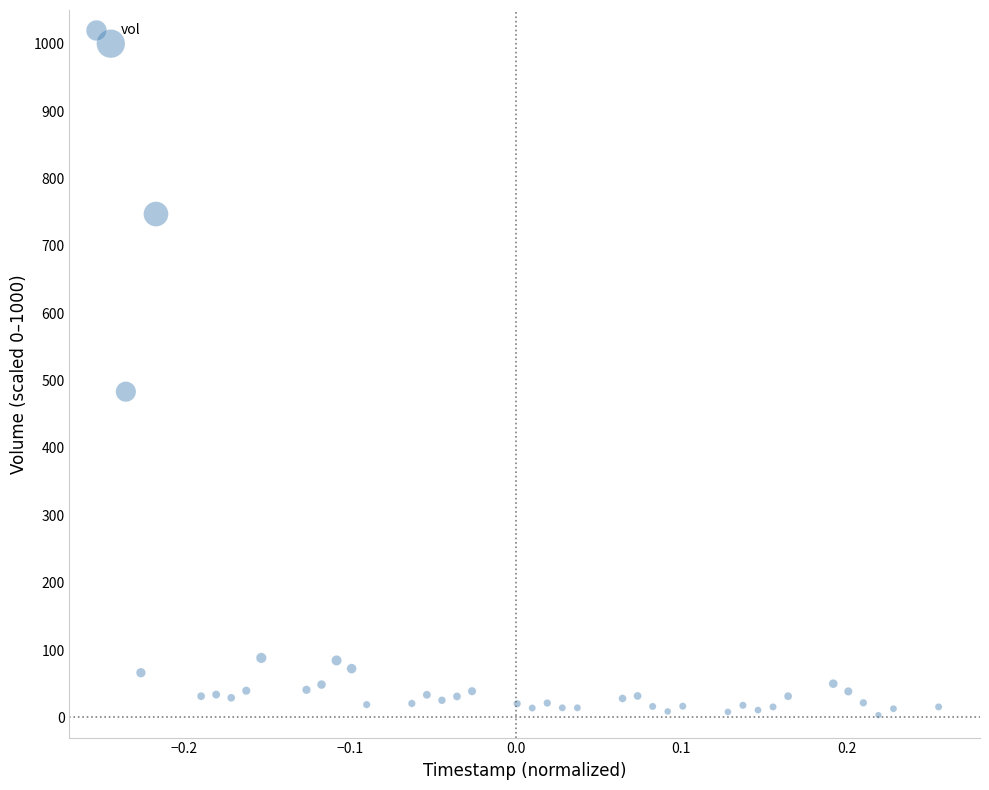

What is the range of X values (max minus min)?

0.5